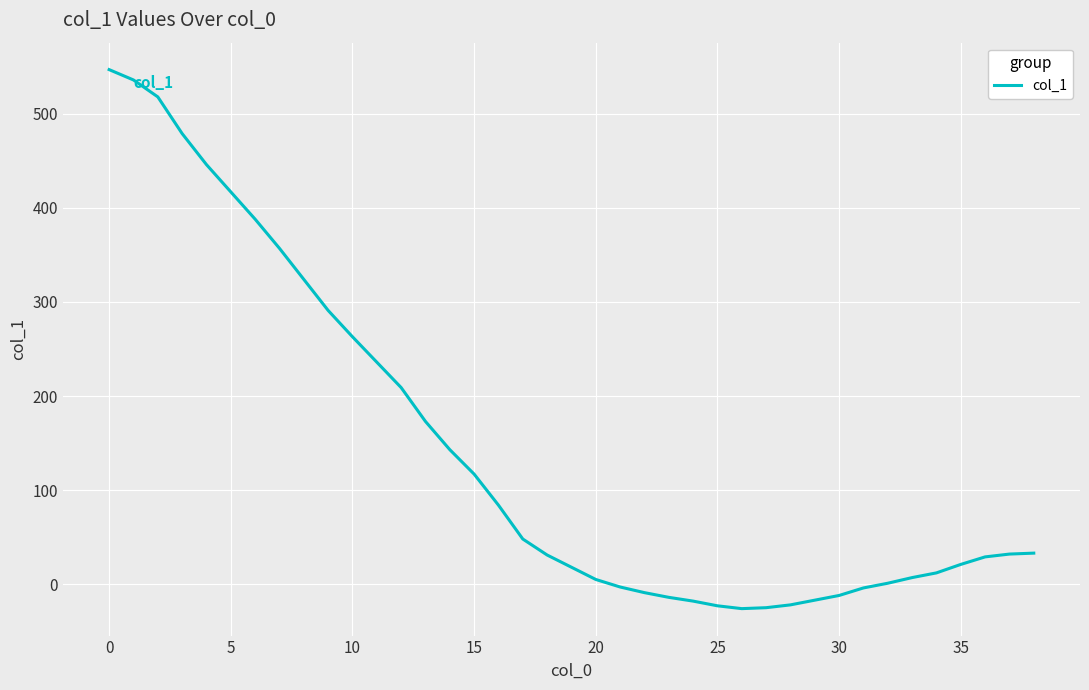

What is the smallest value displayed?

-26